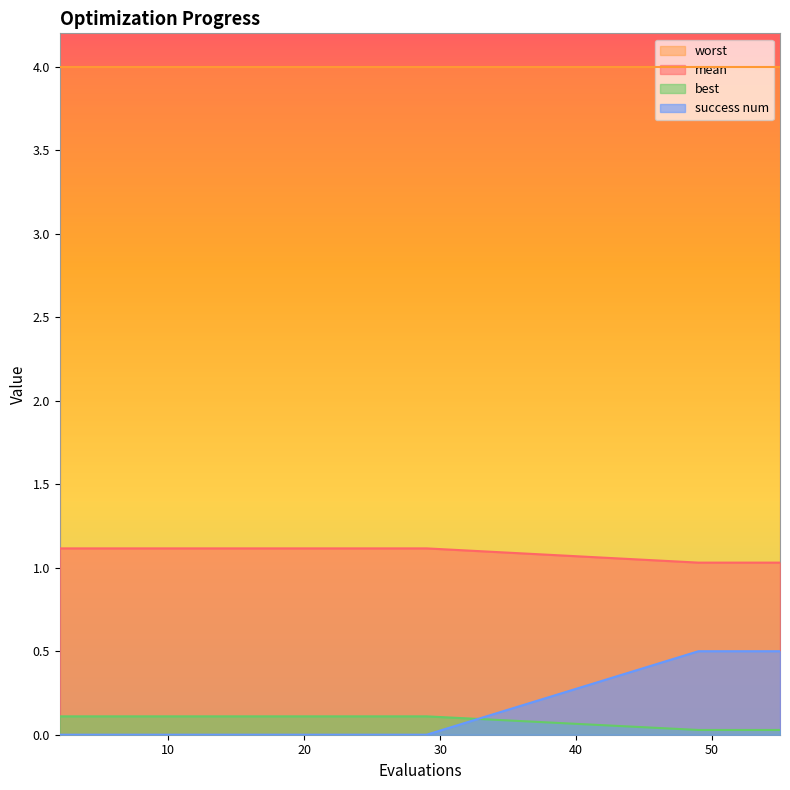

Which category has the lowest value in the best series?

49